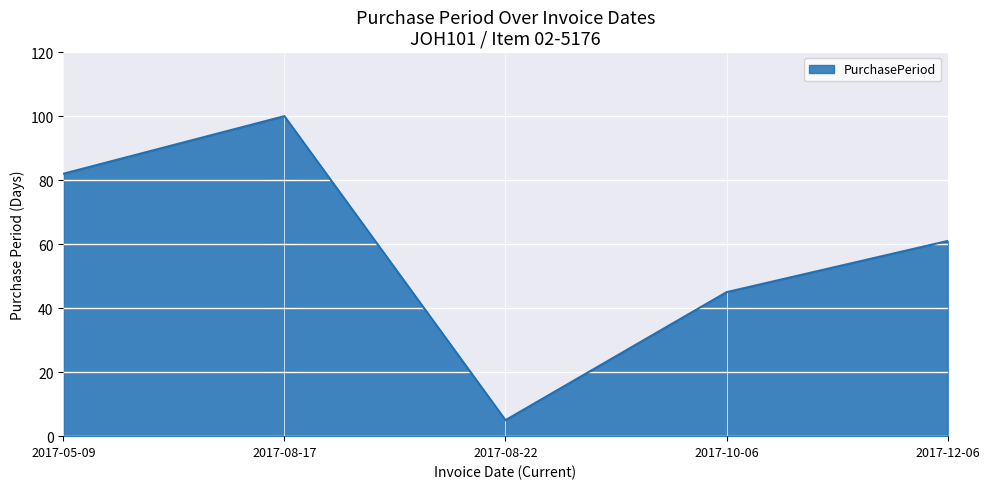

Reading left to right, extract all data points from this chart.

2017-05-09=82	2017-08-17=100	2017-08-22=5	2017-10-06=45	2017-12-06=61